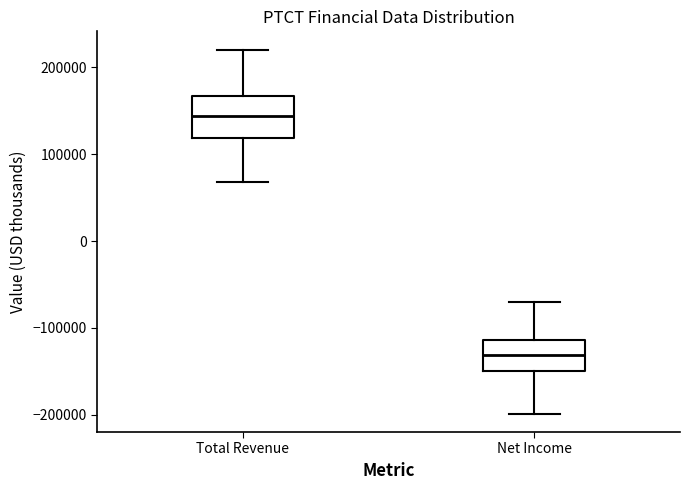

Comparing the boxes themselves (not the whiskers), which one is the tallest?

Total Revenue